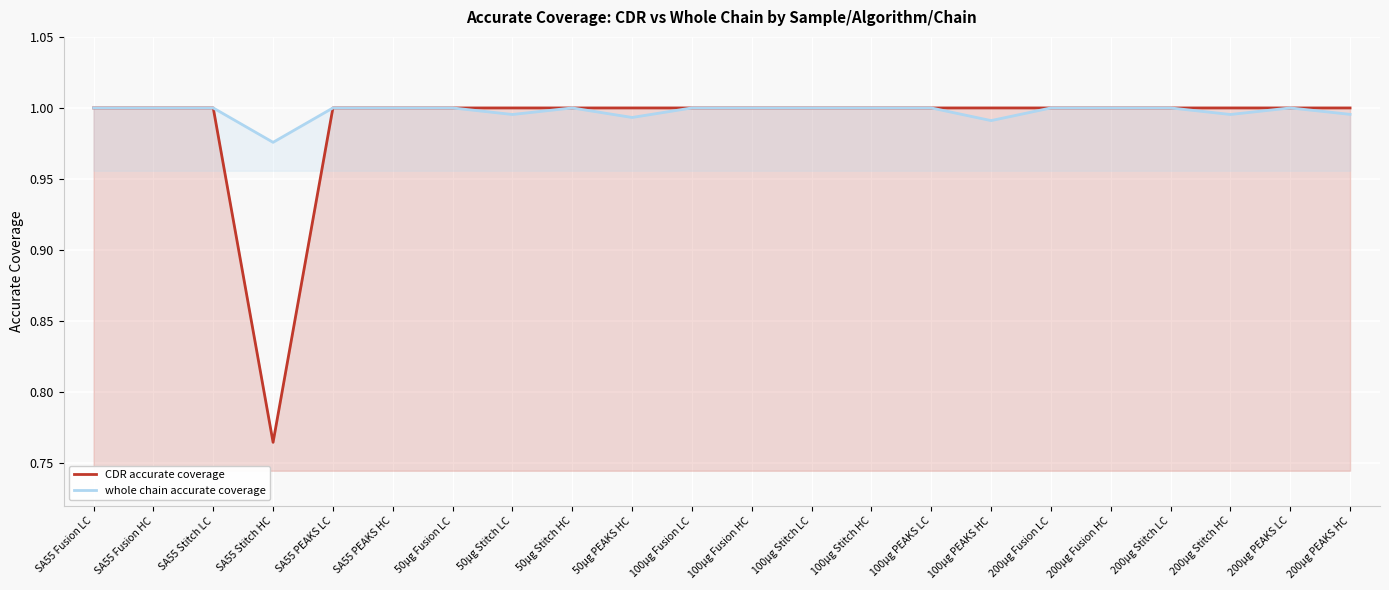

How many data points in CDR accurate coverage are less than 1?

1